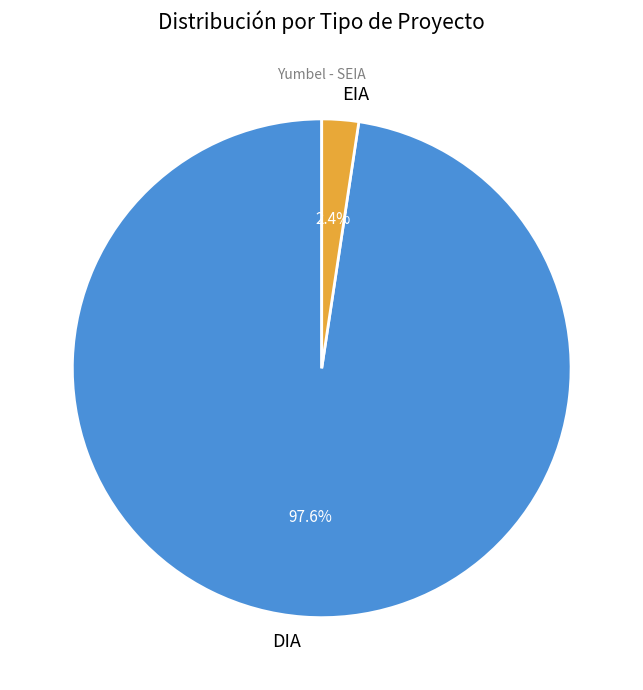

To the nearest percent, what is the difference between the largest and smallest slice percentages?

95%